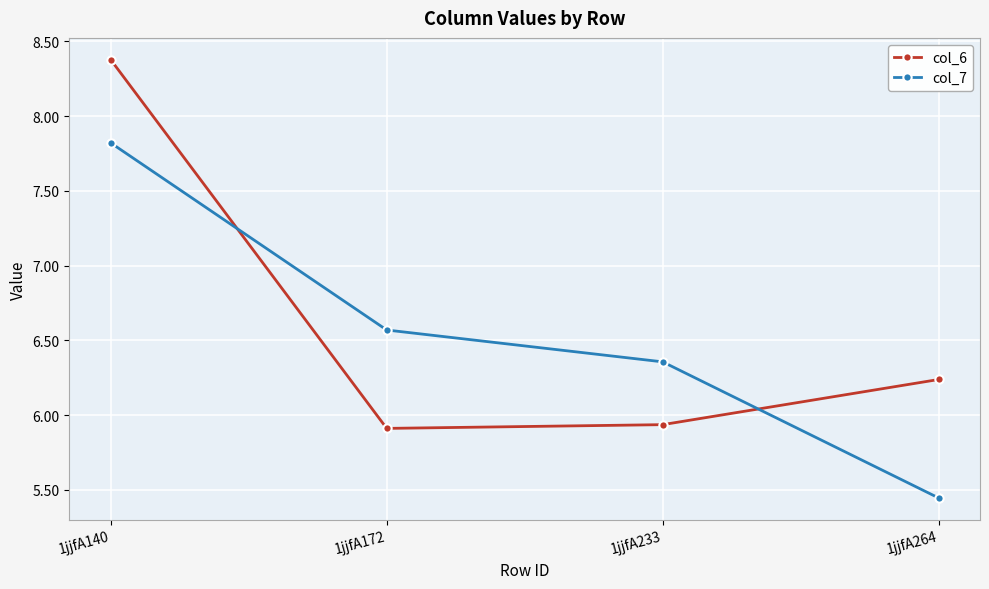

How many col_6 values are between 5 and 8?

3